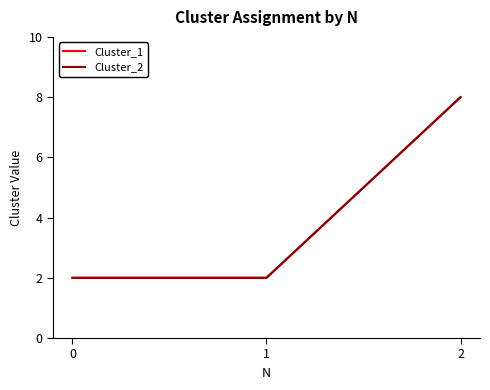

Which series has the widest spread of values?

Cluster_1